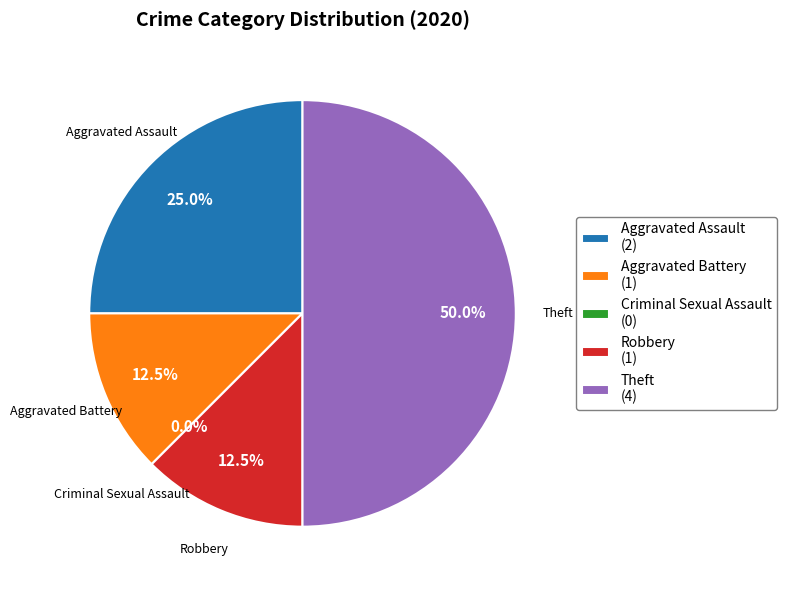

To the nearest percent, what is the difference between the largest and smallest slice percentages?

50%